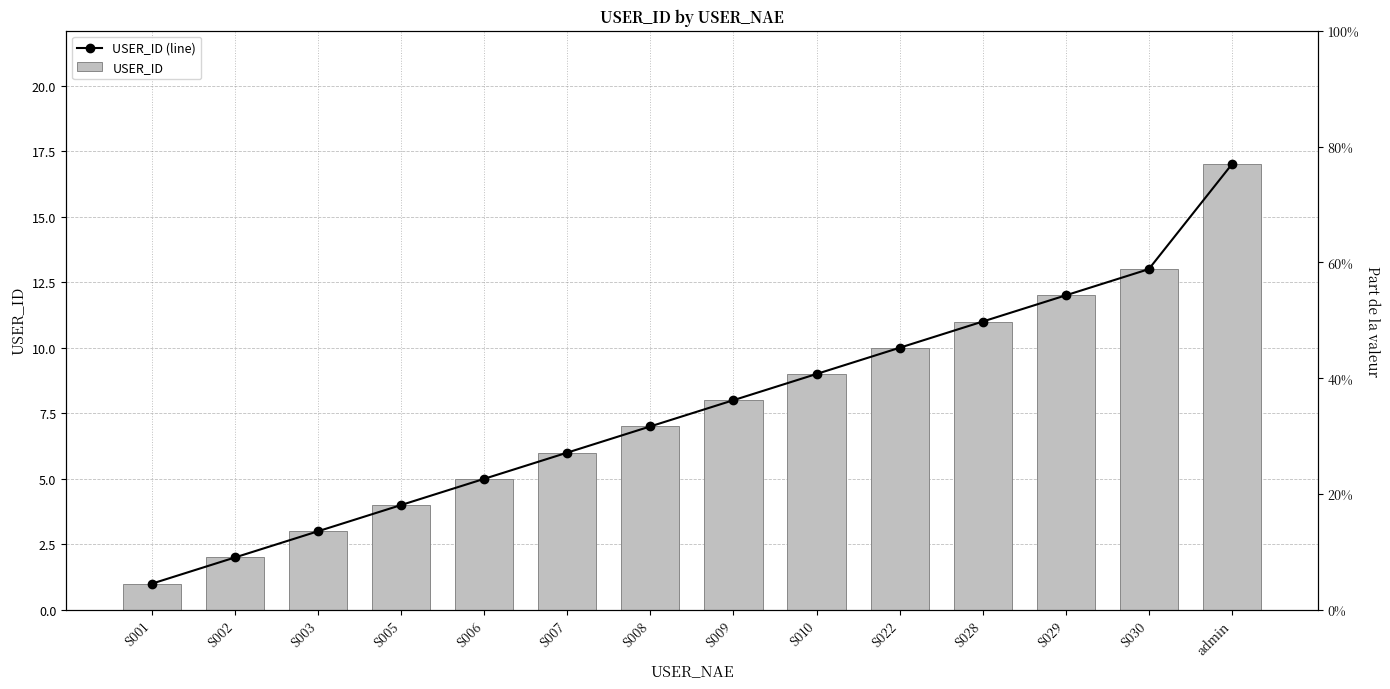

Between S001 and admin, which series saw the biggest shift?

USER_ID (line)